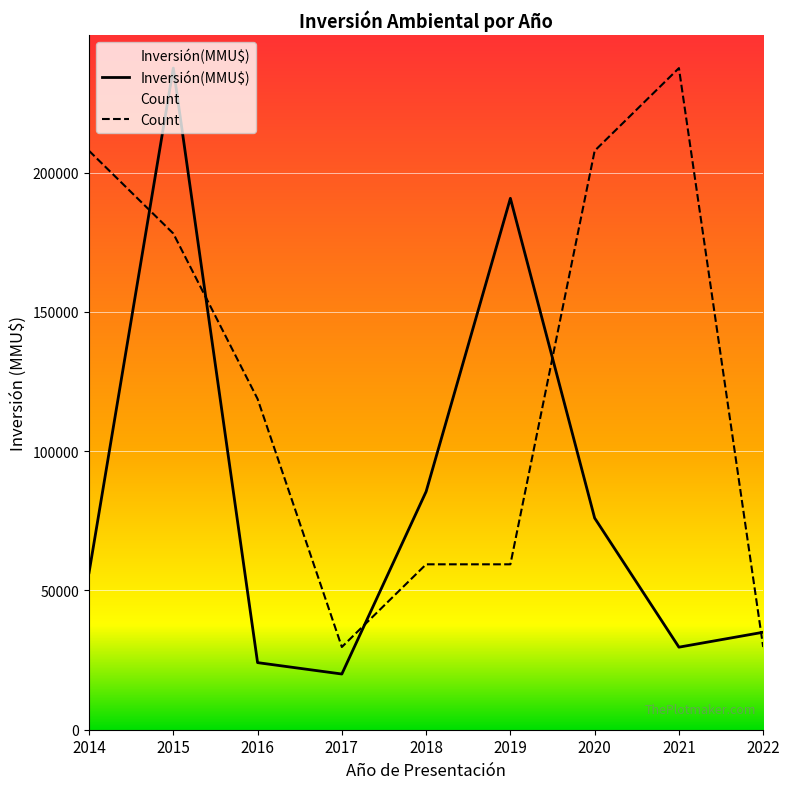

What is the total value across all series at 2022?

64693.8